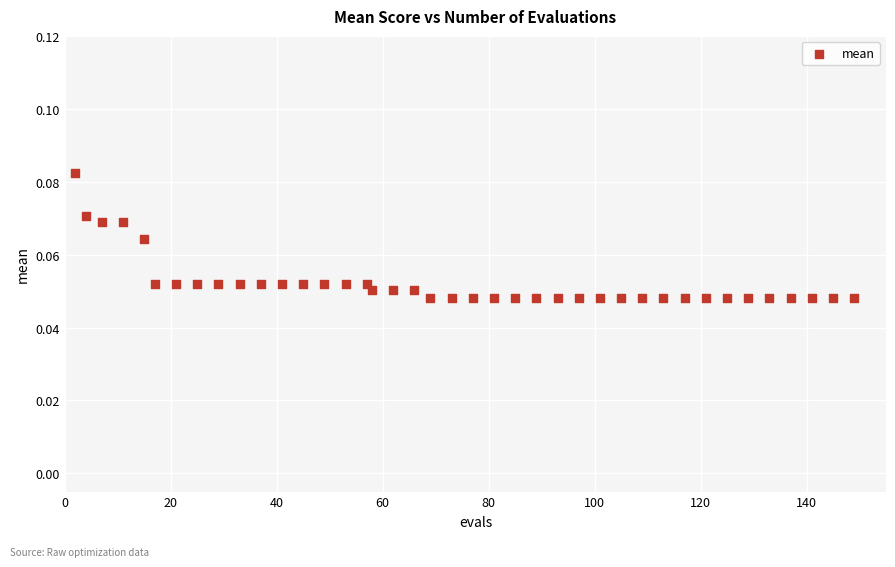

What is the range of X values (max minus min)?

147.0